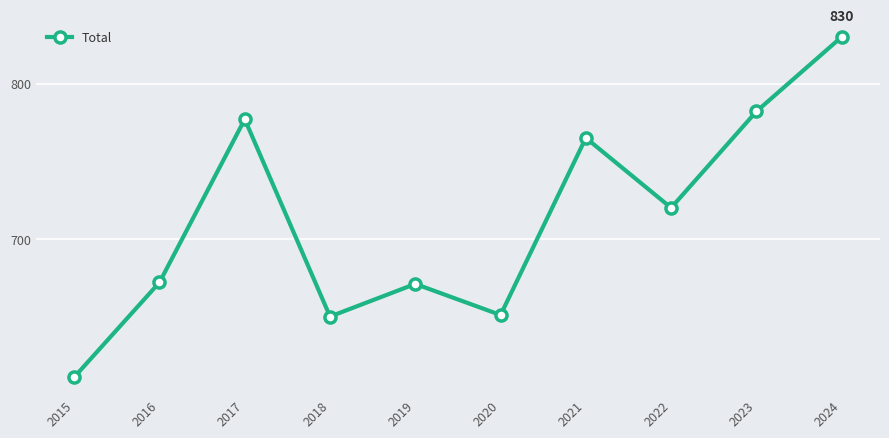

Reading left to right, transcribe all the data shown in this chart.

2015=611	2016=672	2017=777	2018=650	2019=671	2020=651	2021=765	2022=720	2023=782	2024=830